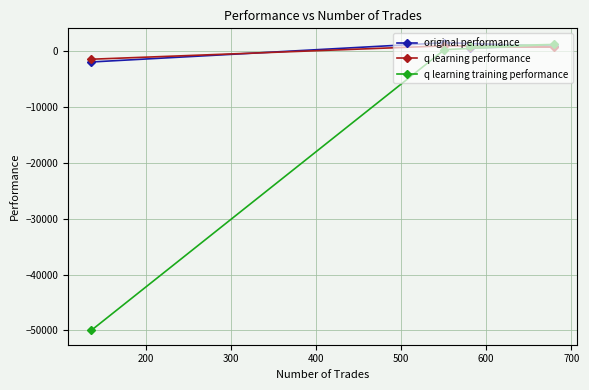

Which series has the largest range (max minus min)?

q learning training performance